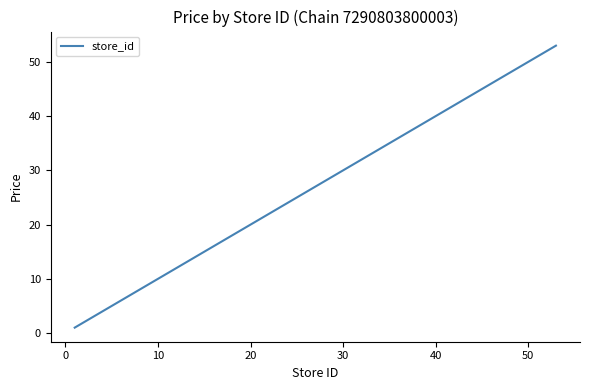

What is the maximum value shown in the chart?

53